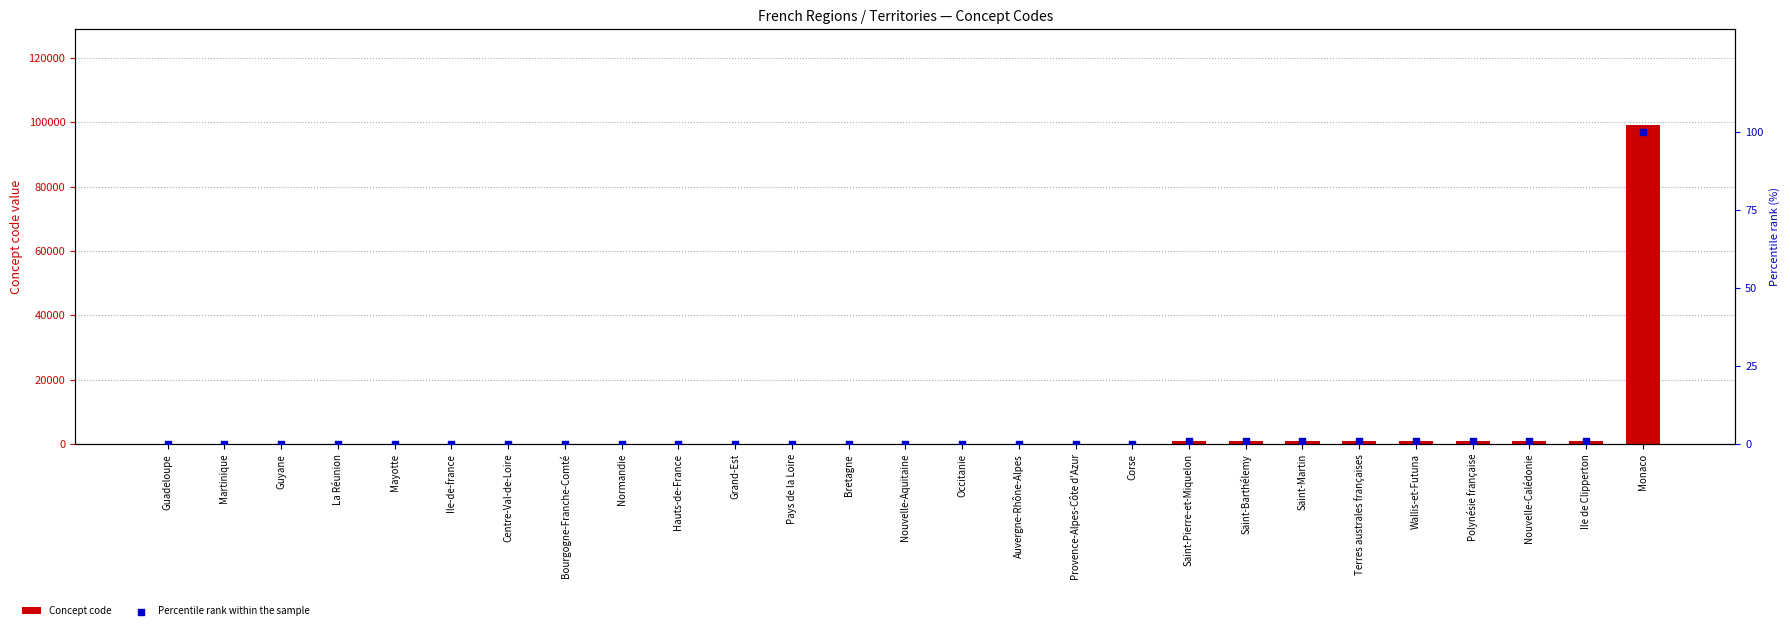

What are all the series names shown in the legend?

Concept code, Percentile rank within the sample